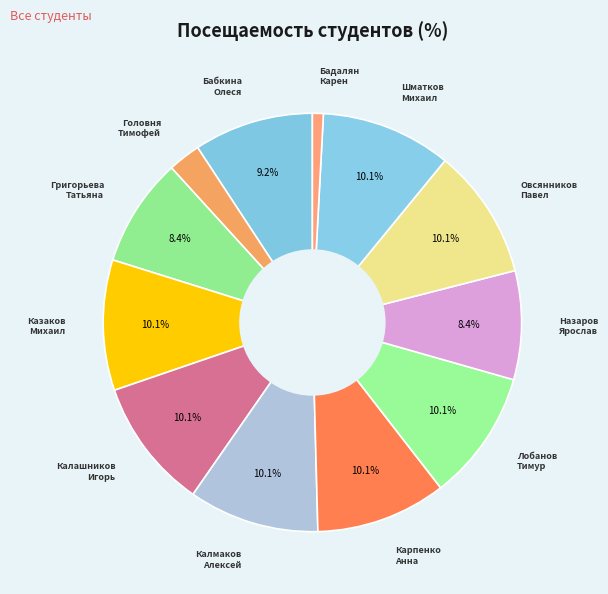

What is the largest slice in the pie chart?

Казаков Михаил